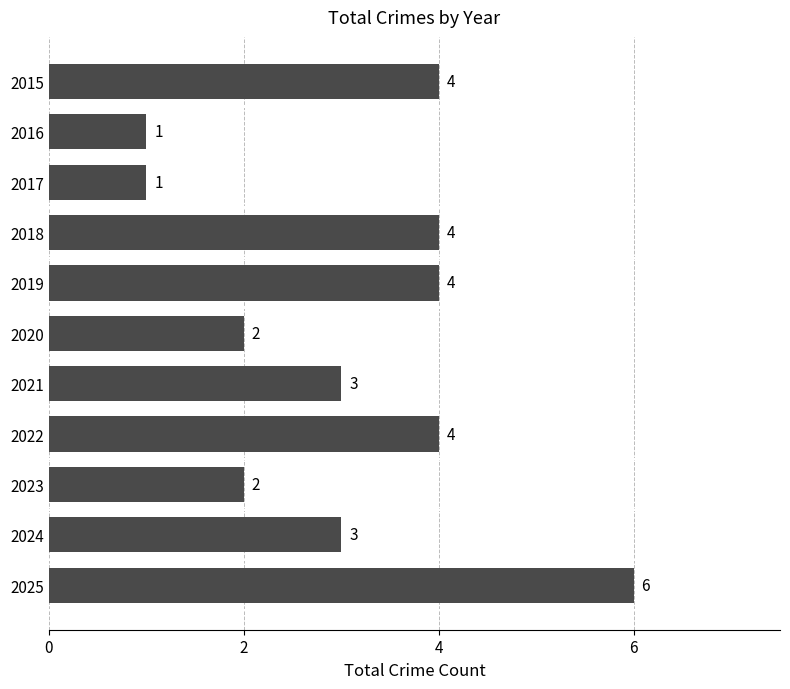

Count the number of categories in the chart.

11